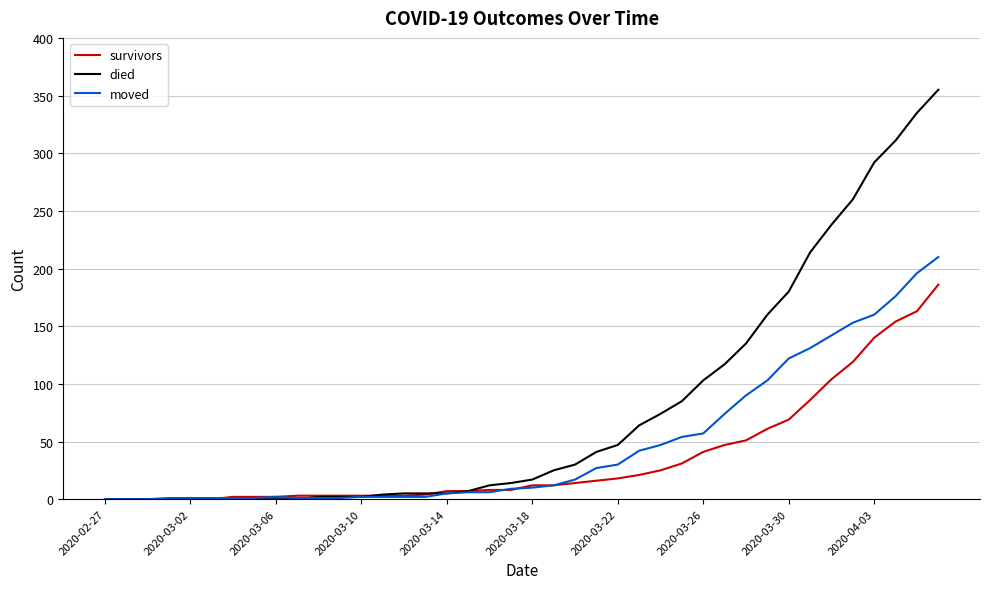

Which series has the largest range (max minus min)?

died